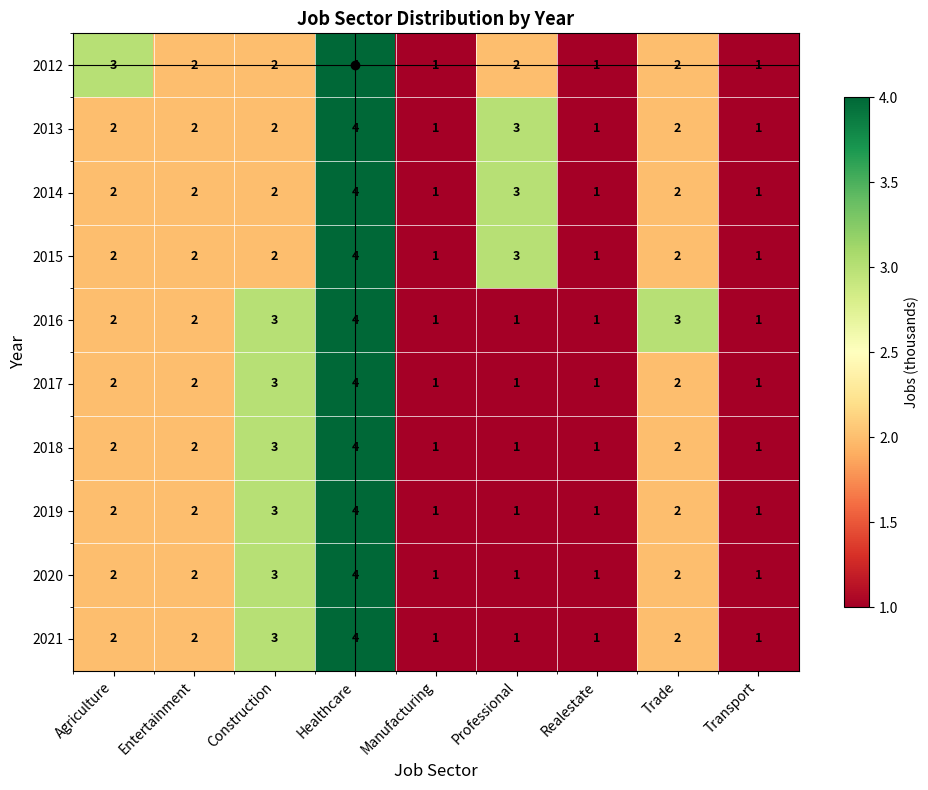

What is the total value across all series at Realestate?

10